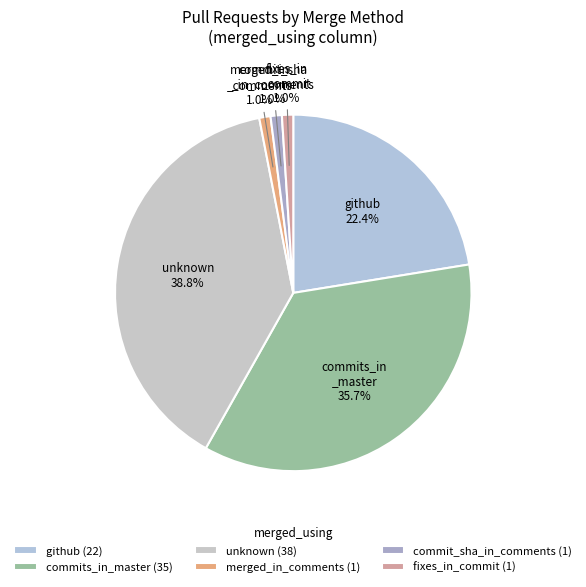

To the nearest percent, what percentage of the pie is commit_sha_in_comments?

1%